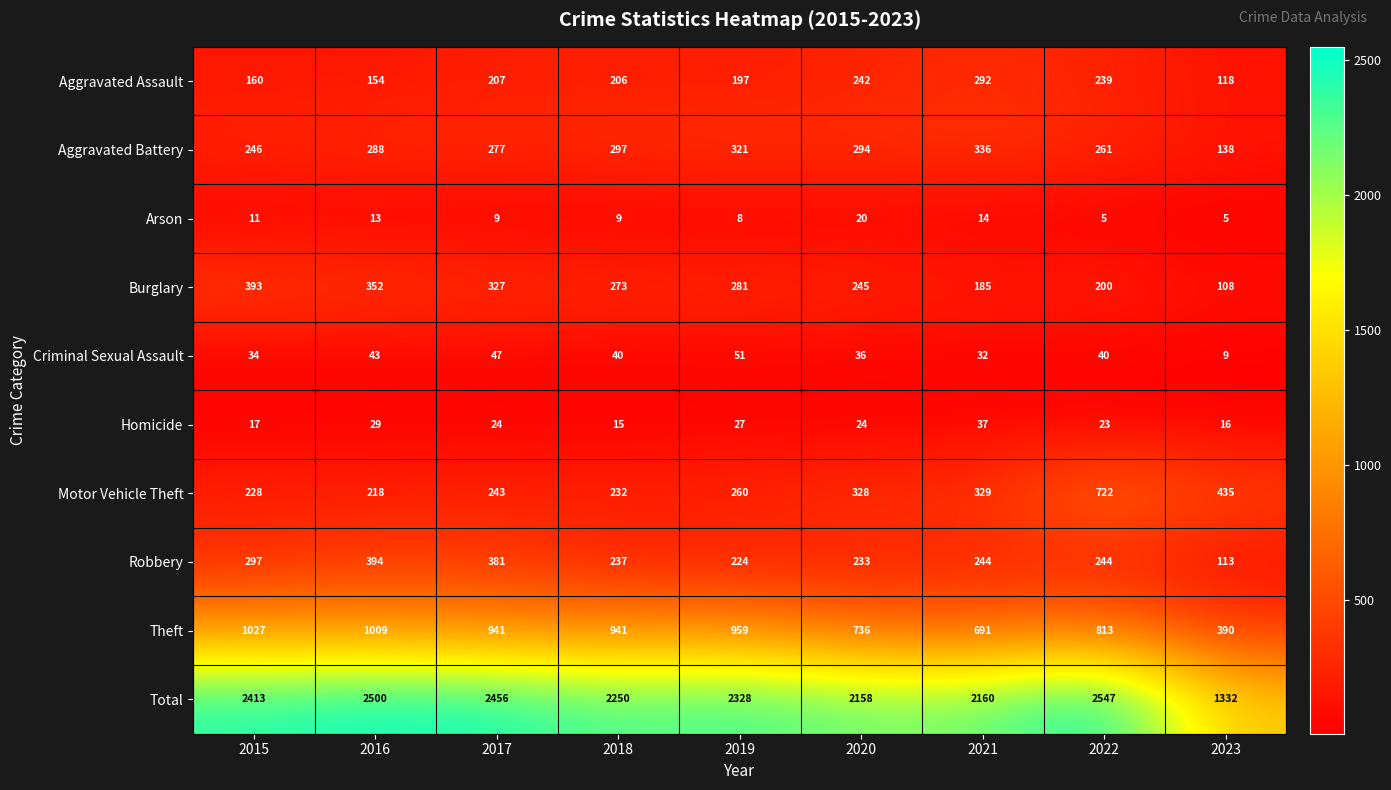

What is the difference between the maximum and minimum values in the Arson series?

15